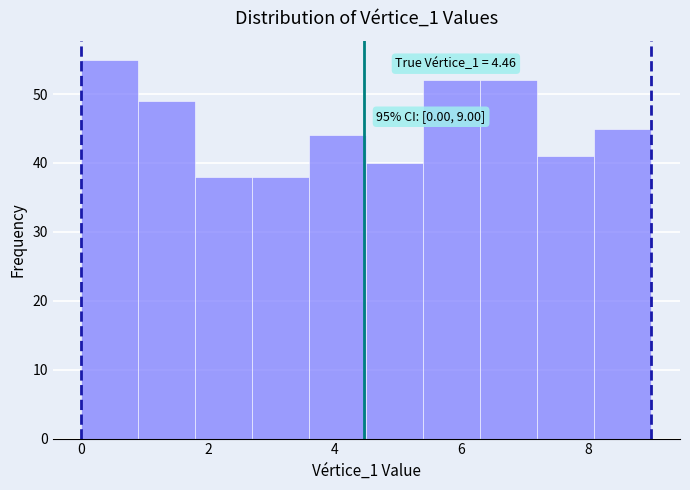

Which range on the x-axis has the tallest bar?

0.0 to 0.9